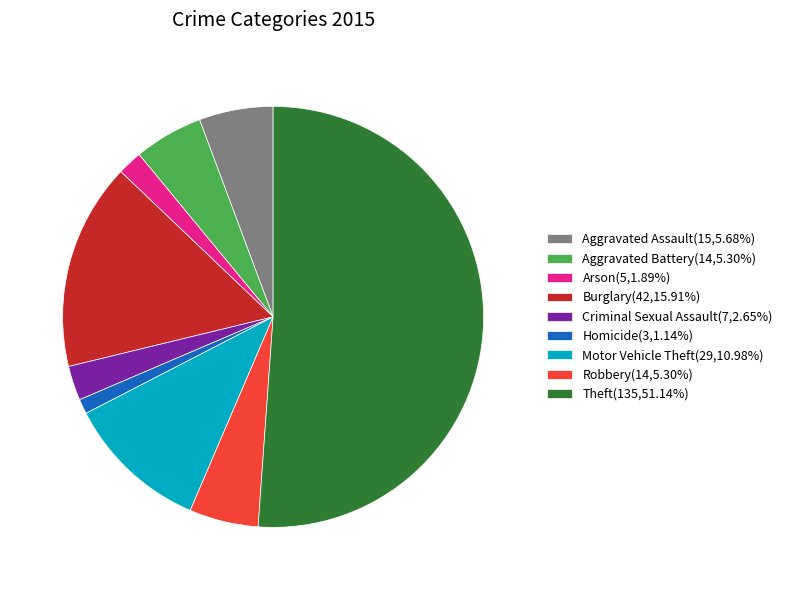

Is there any slice that represents more than half of the pie?

Yes